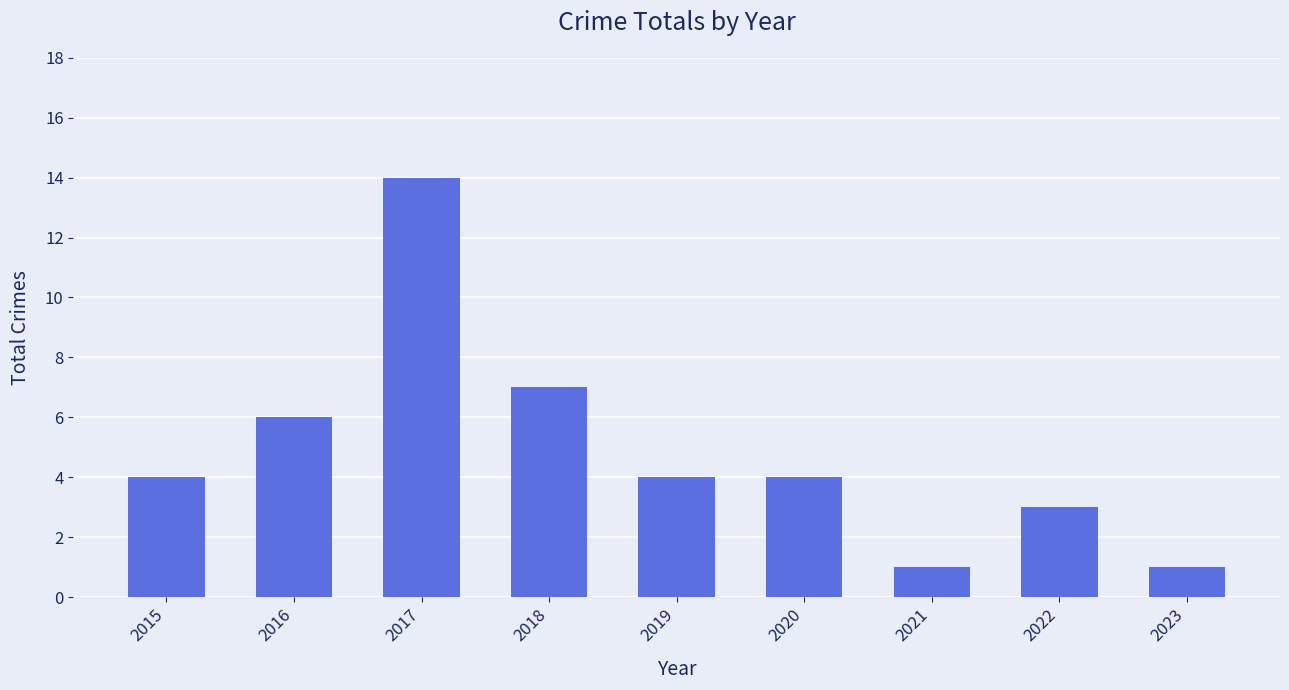

How many categories are shown in the chart?

9